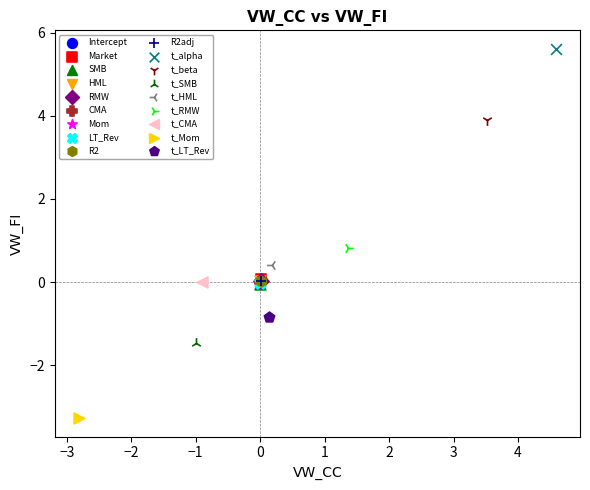

What are all the series names shown in the legend?

Intercept, Market, SMB, HML, RMW, CMA, Mom, LT_Rev, R2, R2adj, t_alpha, t_beta, t_SMB, t_HML, t_RMW, t_CMA, t_Mom, t_LT_Rev